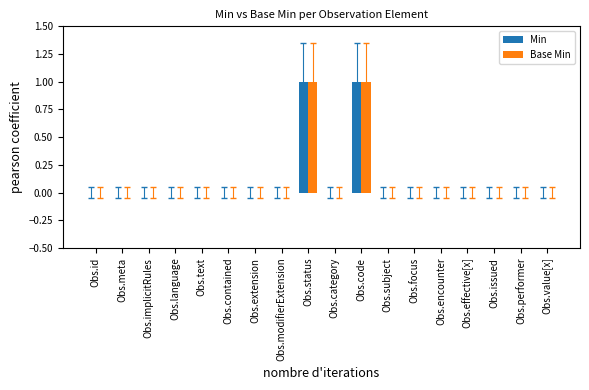

True or false: Base Min has a value of 0 at Obs.text.

True